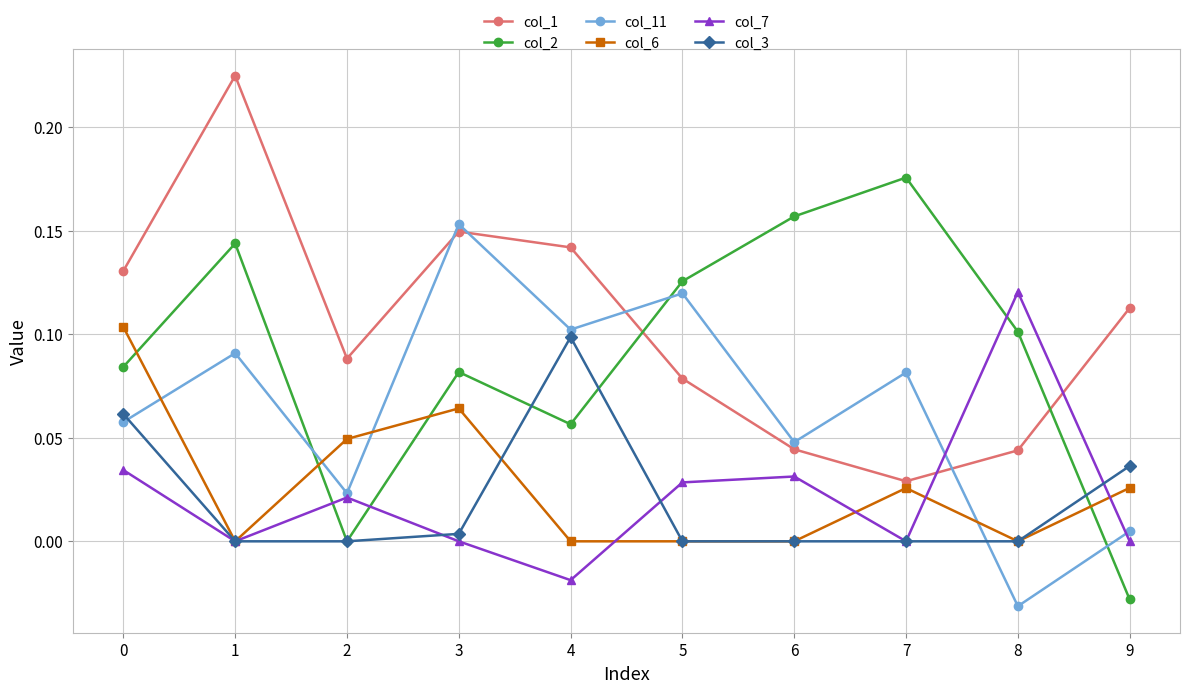

Which series has the largest total across all categories?

col_1